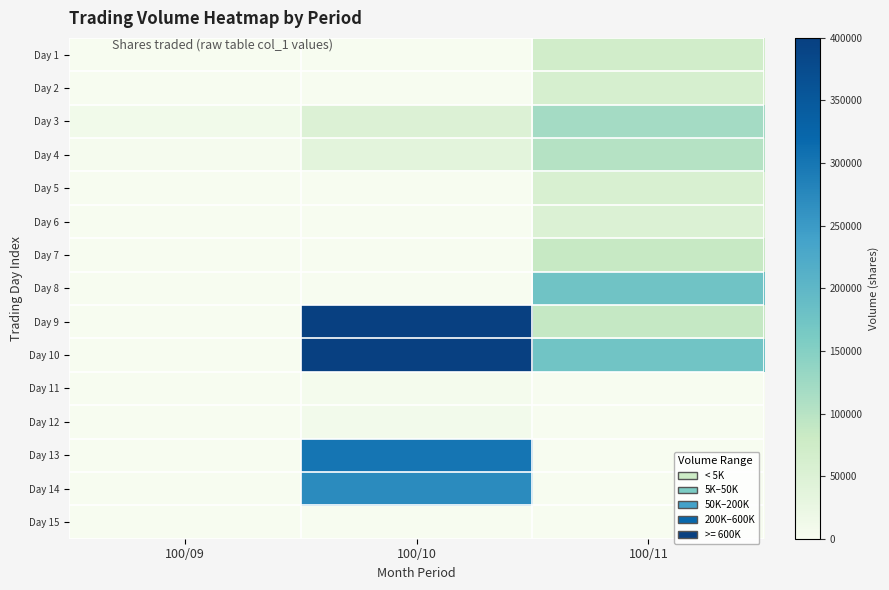

Reading right to left, transcribe all the data shown in this chart.

Day 1: 100/11=70000	100/10=0	100/09=0
Day 2: 100/11=60850	100/10=0	100/09=0
Day 3: 100/11=119340	100/10=50000	100/09=10000
Day 4: 100/11=102770	100/10=37340	100/09=3500
Day 5: 100/11=57450	100/10=0	100/09=0
Day 6: 100/11=52400	100/10=0	100/09=0
Day 7: 100/11=85200	100/10=0	100/09=0
Day 8: 100/11=175870	100/10=0	100/09=0
Day 9: 100/11=86800	100/10=400000	100/09=0
Day 10: 100/11=174710	100/10=400000	100/09=0
Day 11: 100/11=0	100/10=5000	100/09=0
Day 12: 100/11=0	100/10=8750	100/09=0
Day 13: 100/11=0	100/10=301000	100/09=0
Day 14: 100/11=0	100/10=271820	100/09=0
Day 15: 100/11=0	100/10=0	100/09=0